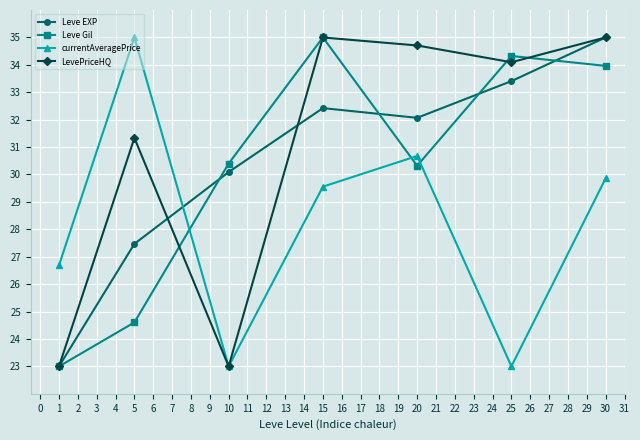

List the labels in order of Leve EXP value, largest first.

30, 25, 15, 20, 10, 5, 1